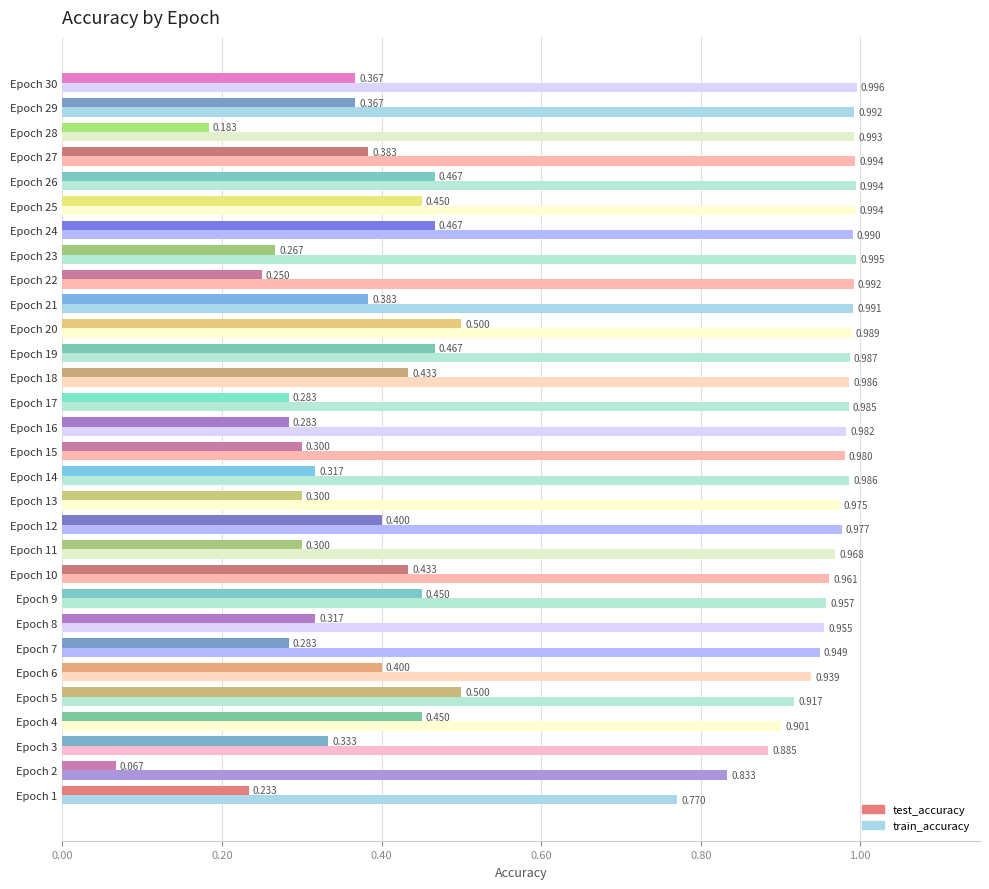

Count the number of categories in the chart.

30